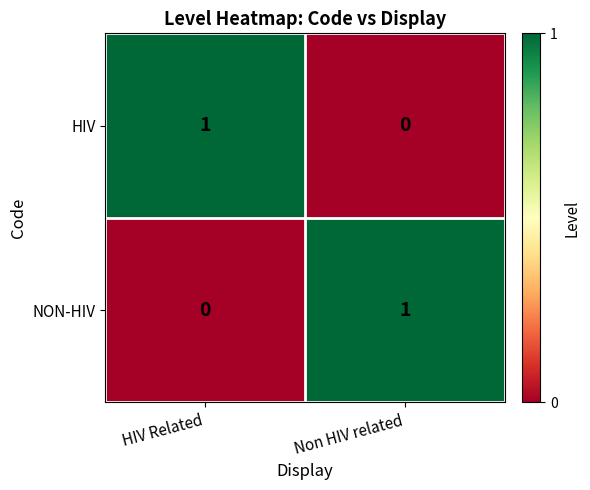

At HIV Related, list the series in order from smallest to largest.

NON-HIV, HIV